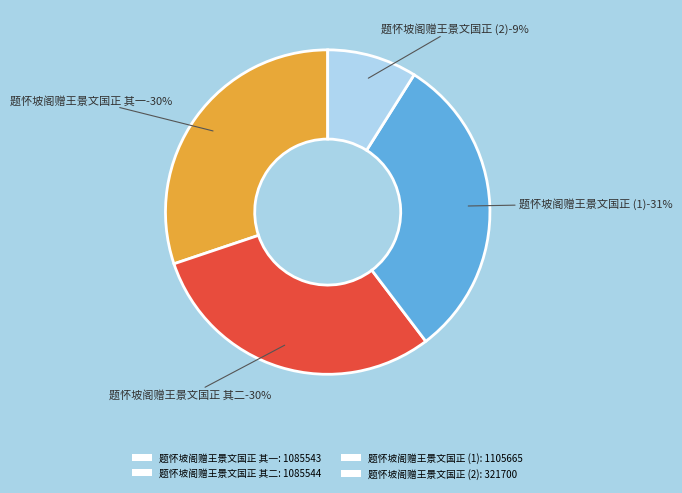

Rank the categories by value from lowest to highest.

题怀坡阁赠王景文国正, 题怀坡阁赠王景文国正 其一, 题怀坡阁赠王景文国正 其二, 题怀坡阁赠王景文国正